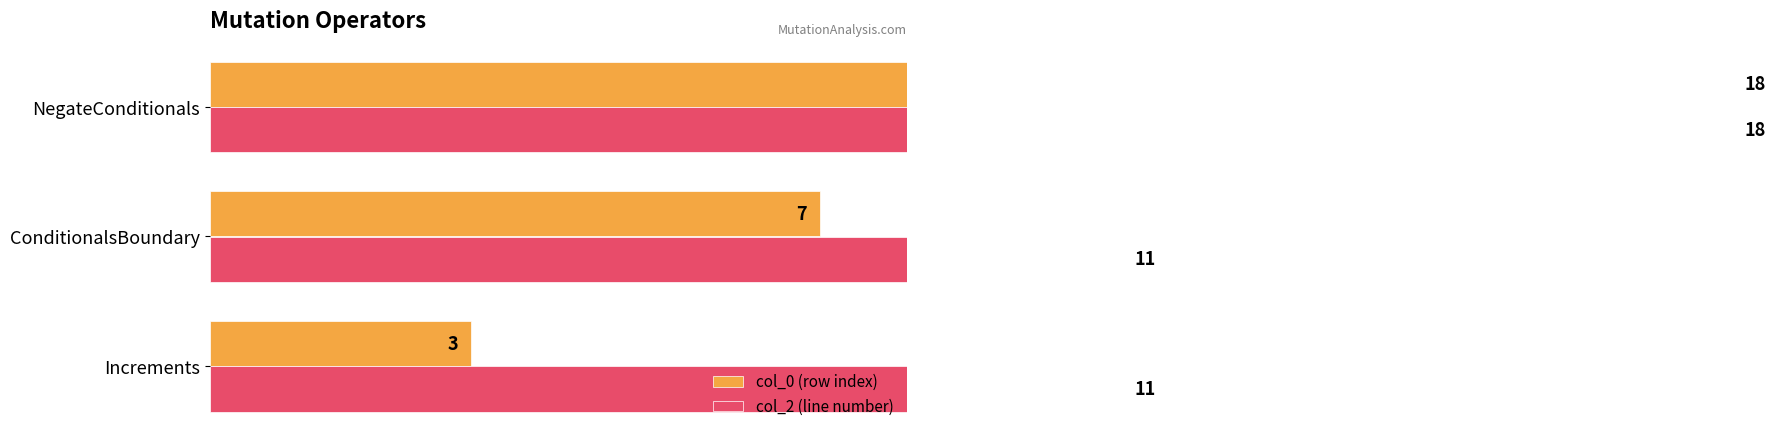

What is the value of the col_2 (line number) bar at the 2nd from the left?

11